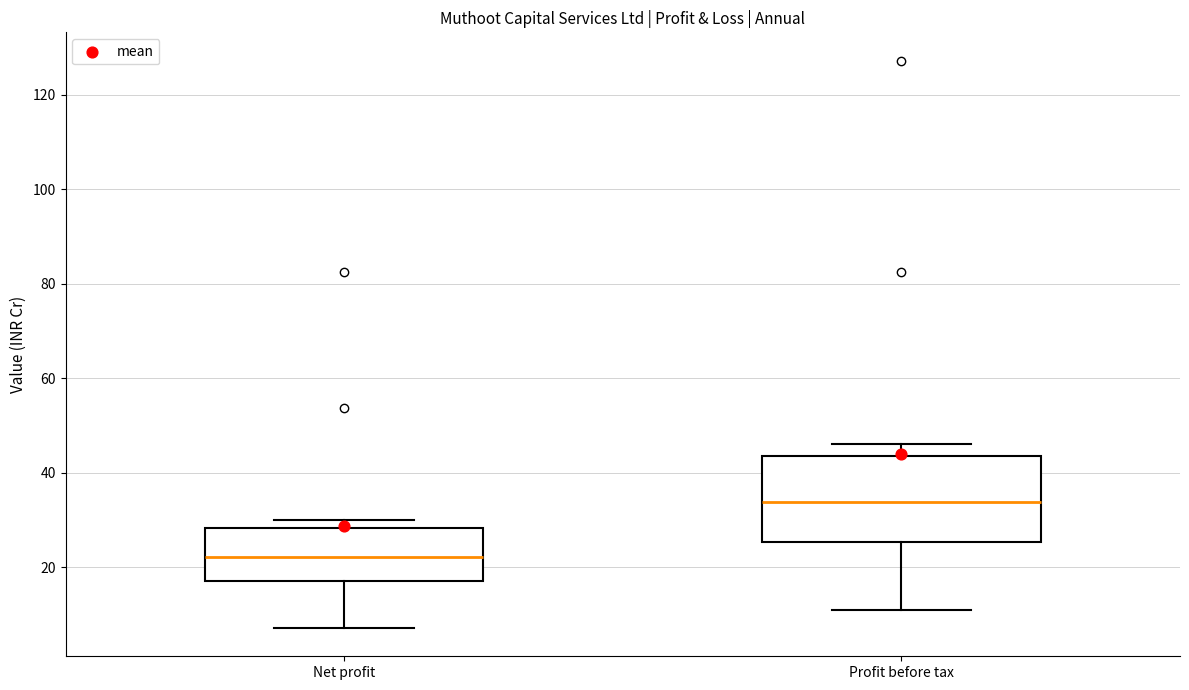

Reading left to right, transcribe this box plot: for each box, give where its median line is, the range the box spans, and where its two whiskers end, as read against the y-axis. The values are not printed on the chart, so give them approximately, as read against the axis.

Net profit: median 22, box 18 to 28, whiskers 8 to 30
Profit before tax: median 34, box 26 to 44, whiskers 10 to 46